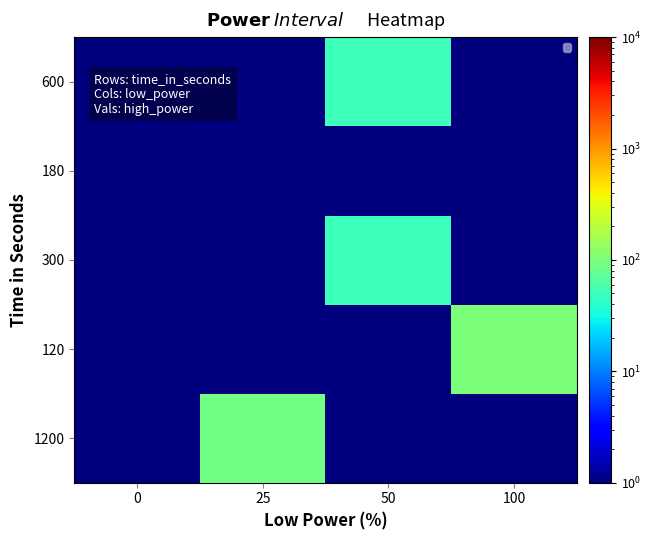

Reading left to right, transcribe all the data shown in this chart.

1200: 0=0.5	25=90.0	50=0.5	100=0.5
120: 0=0.5	25=0.5	50=0.5	100=100.0
300: 0=0.5	25=0.5	50=50.0	100=0.5
180: 0=0.5	25=0.5	50=0.5	100=0.5
600: 0=0.5	25=0.5	50=50.0	100=0.5